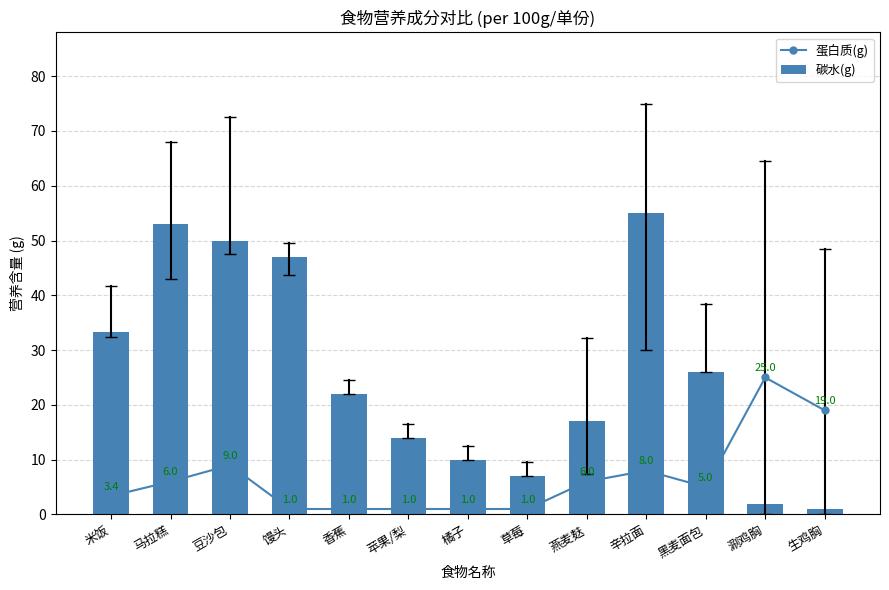

Where does the 蛋白质(g) series first go above 5?

马拉糕